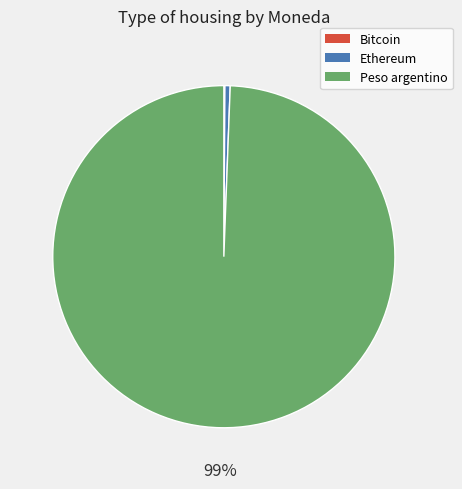

Which slice represents more than half of the pie?

Peso argentino